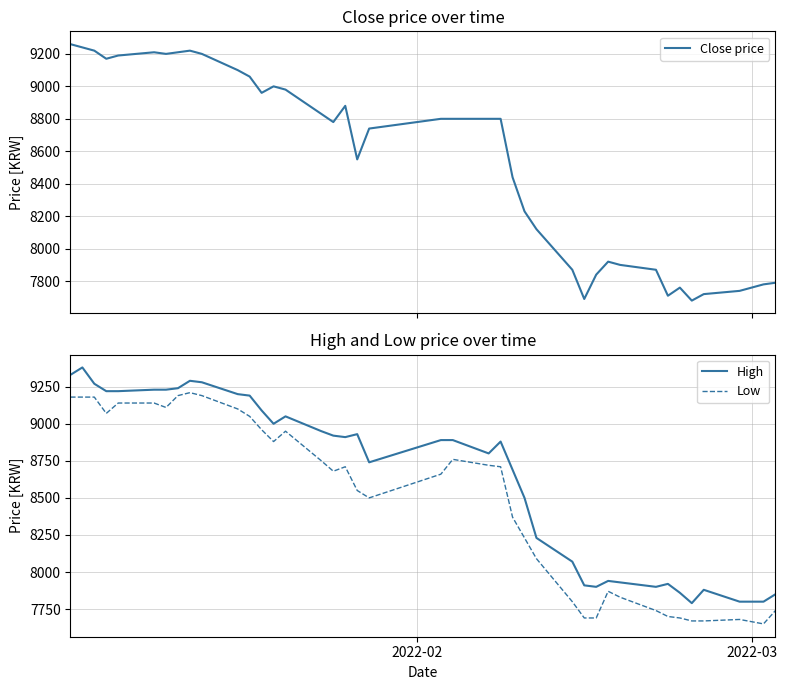

True or false: Low and High cross at least once.

False